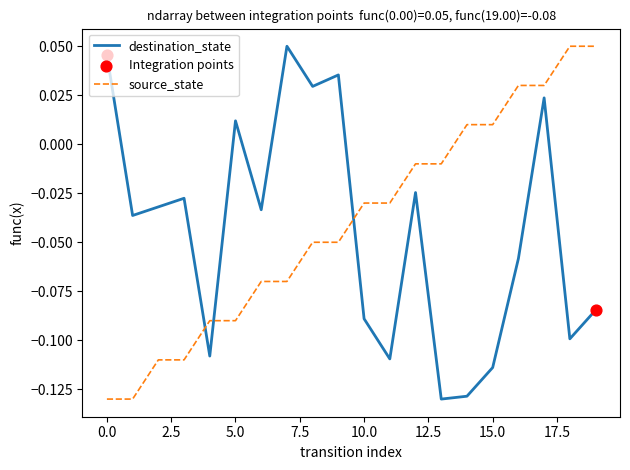

At how many categories does at least one series exceed 0?

11